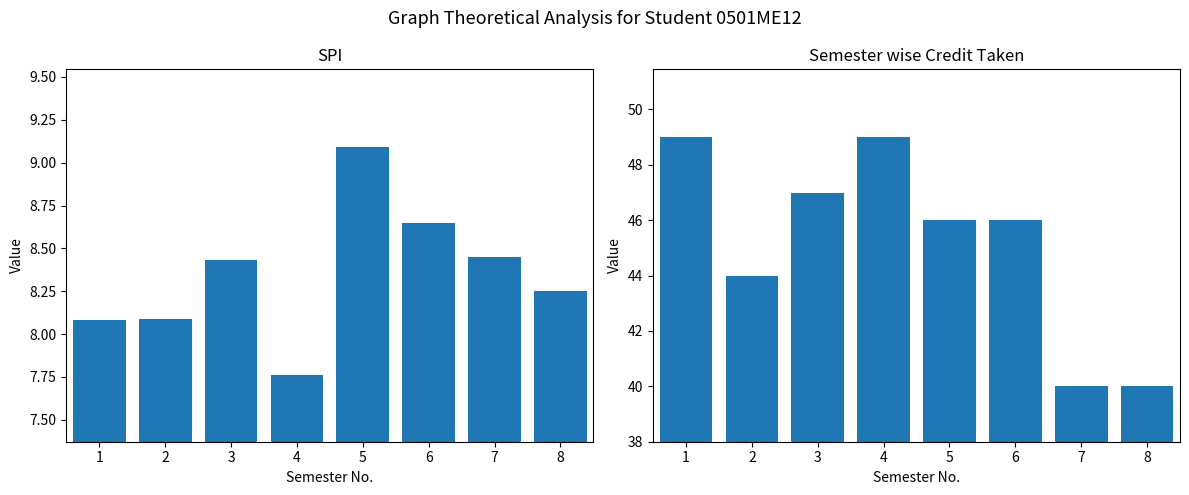

Reading right to left, extract all data points from this chart.

SPI: 8.2	8.4	8.7	9.1	7.8	8.4	8.1	8.1
Semester wise Credit Taken: 40.0	40.0	46.0	46.0	49.0	47.0	44.0	49.0